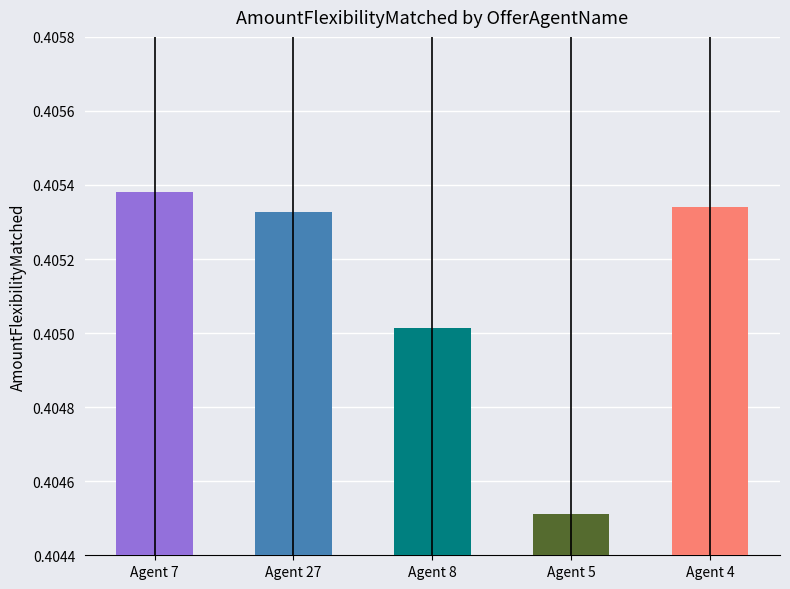

Does the chart contain stacked bars?

No